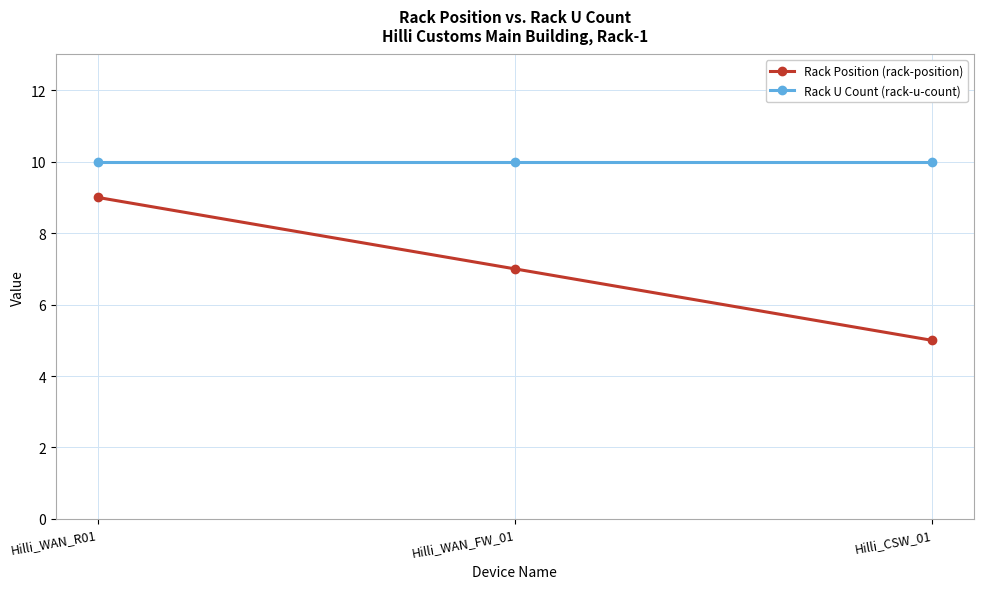

Reading right to left, transcribe all the data shown in this chart.

Rack Position (rack-position): 5	7	9
Rack U Count (rack-u-count): 10	10	10